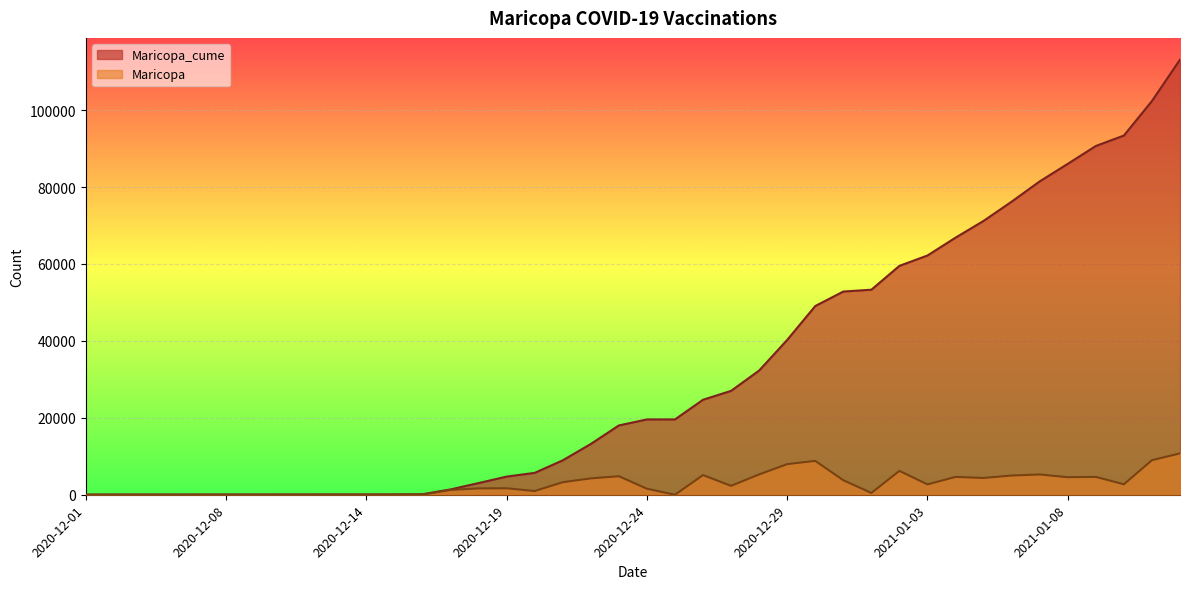

What is the average value of the Maricopa series?

2827